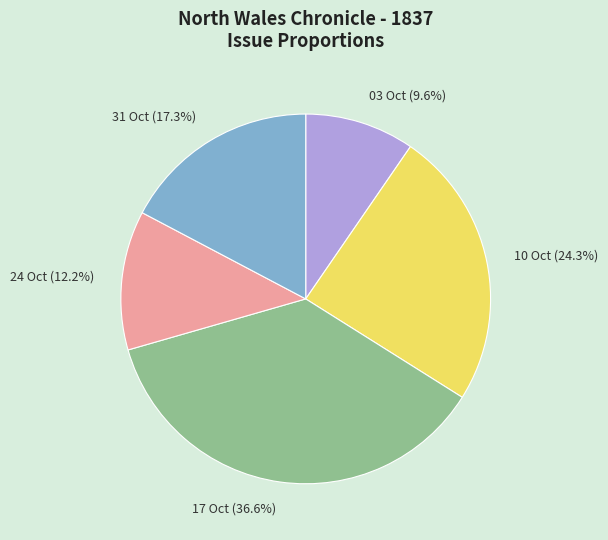

Rank the categories by value from highest to lowest.

17 Oct (36.6%), 10 Oct (24.3%), 31 Oct (17.3%), 24 Oct (12.2%), 03 Oct (9.6%)